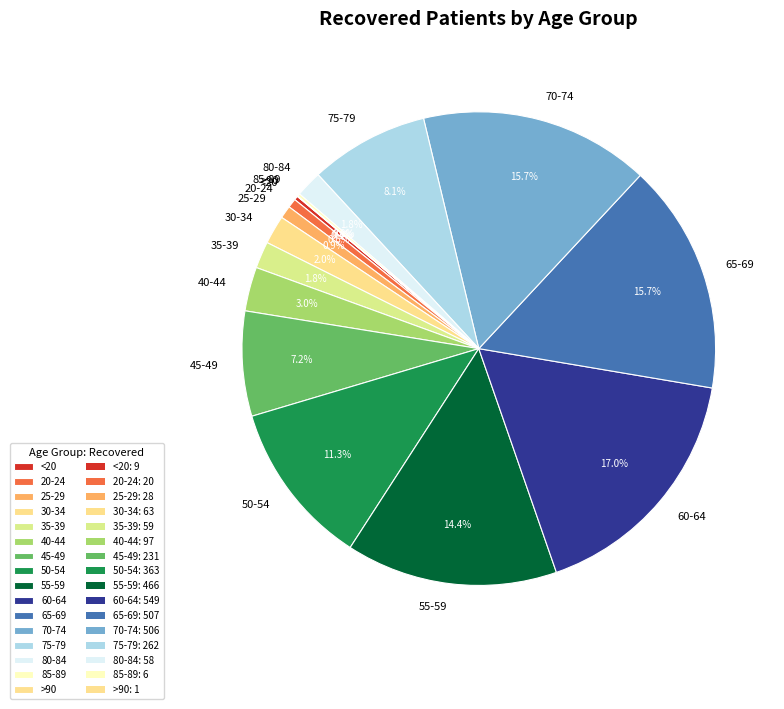

Between <20 and 30-34, which is larger?

30-34